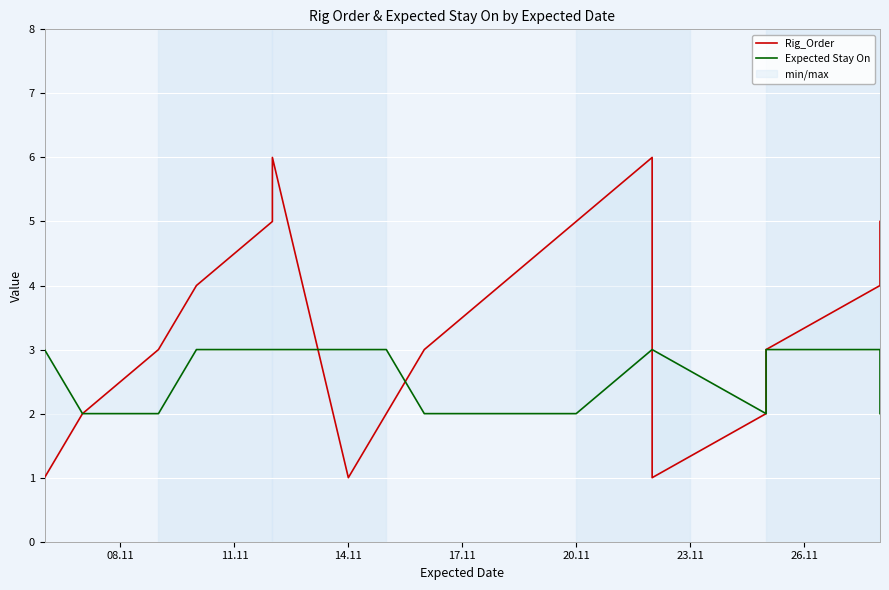

Which series has the widest spread of values?

Rig_Order